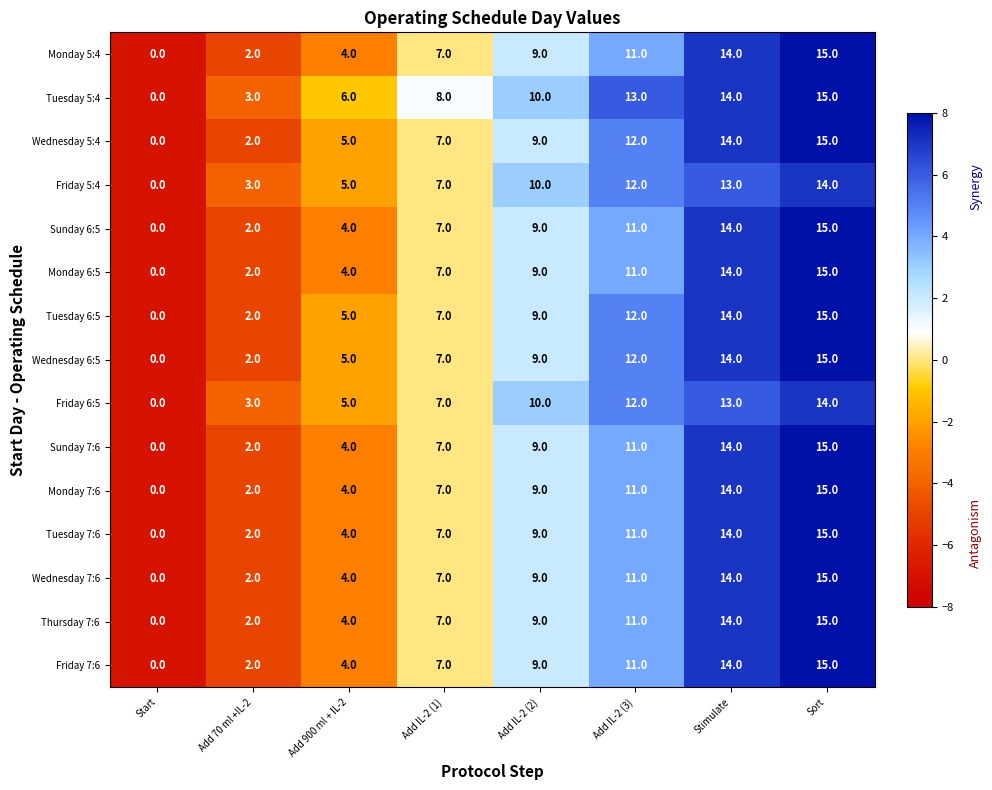

Where is Sunday 6:5 nearest to the value 7?

Add IL-2 (1)